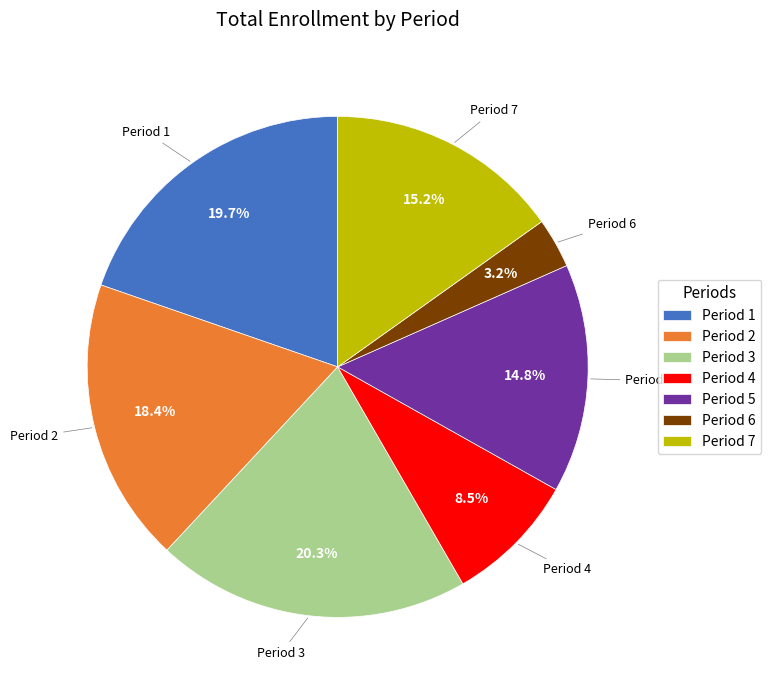

Which slice is the smallest?

Period 6